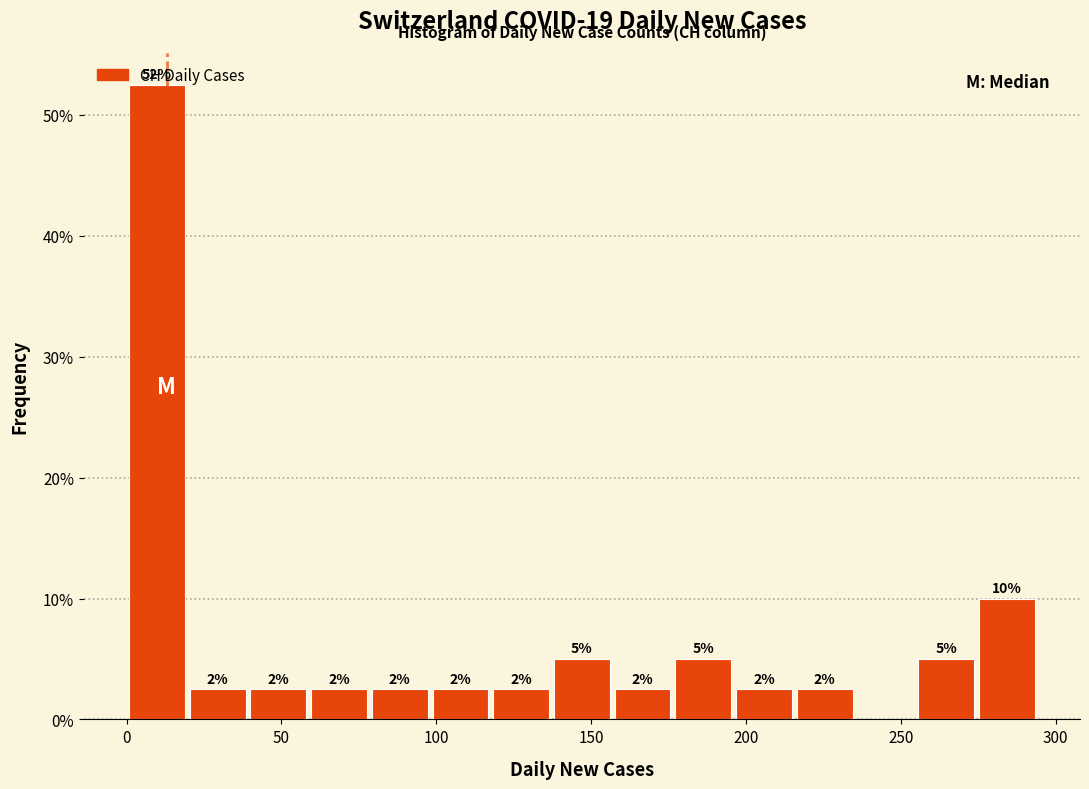

Read against the x-axis, roughly where is the centre of the tallest bar?

10